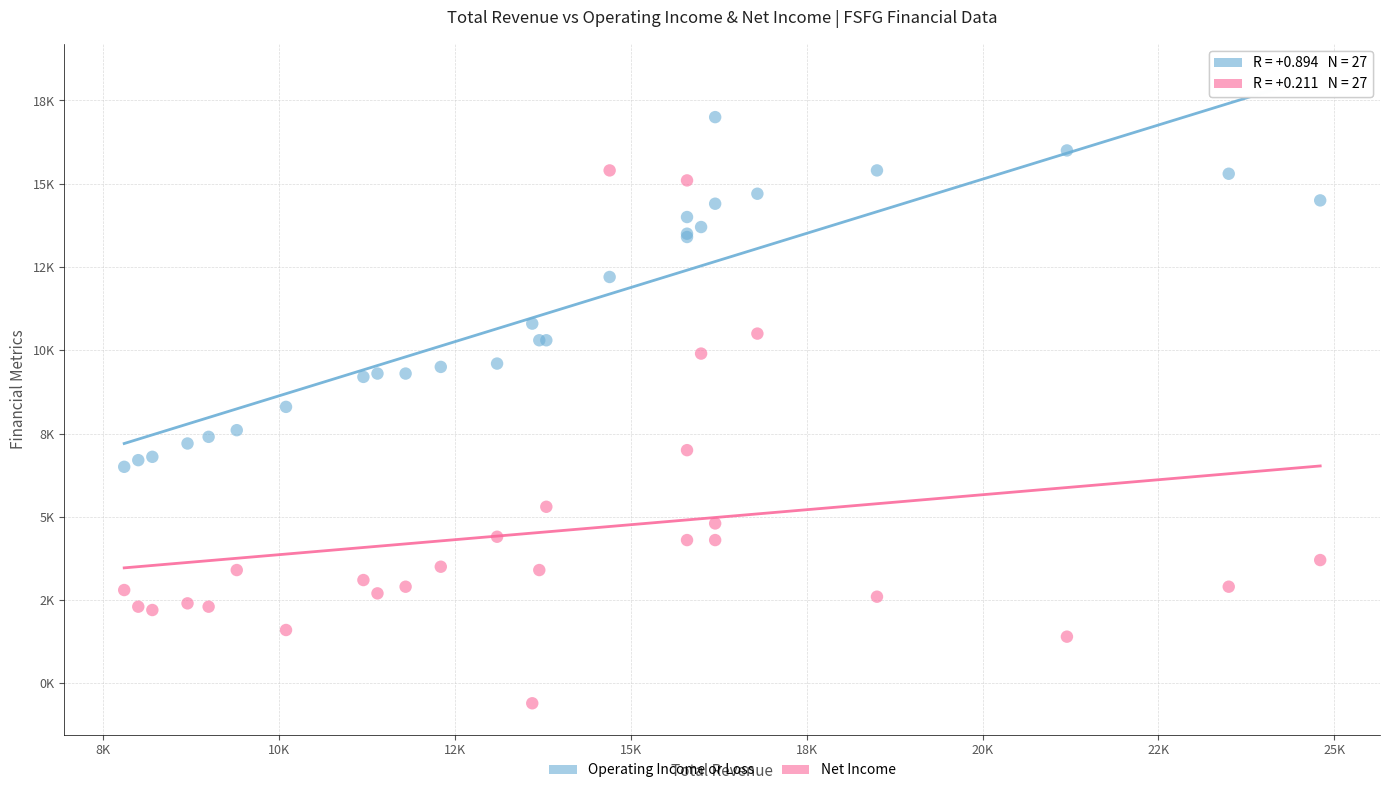

What are all the series names shown in the legend?

Operating Income or Loss, Net Income